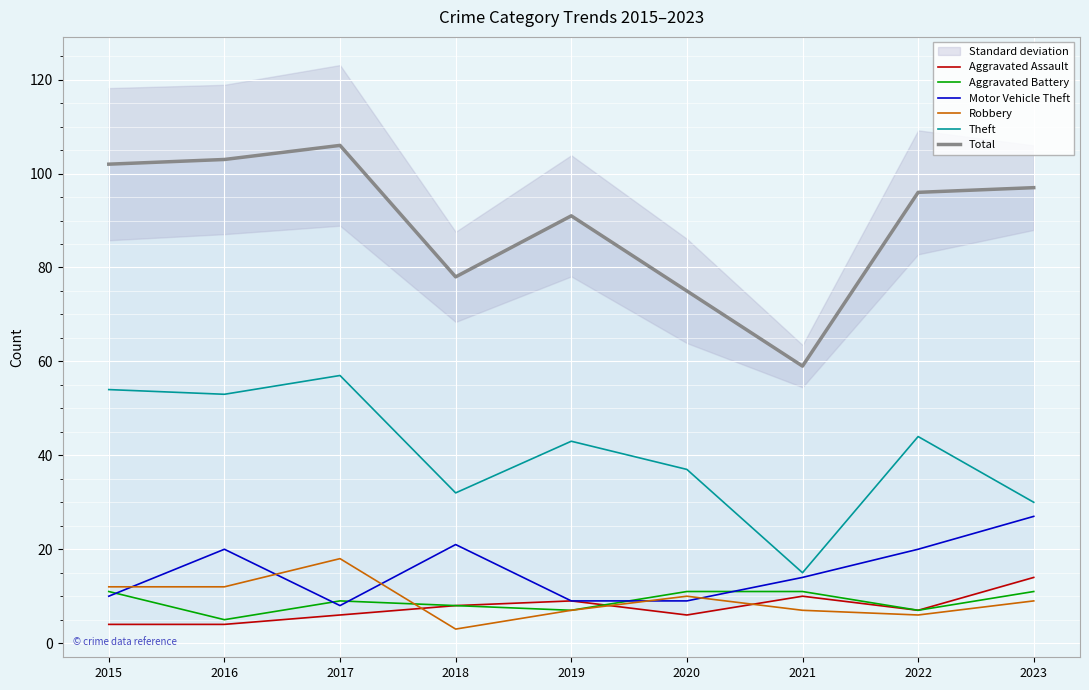

What is the greatest value displayed?

106